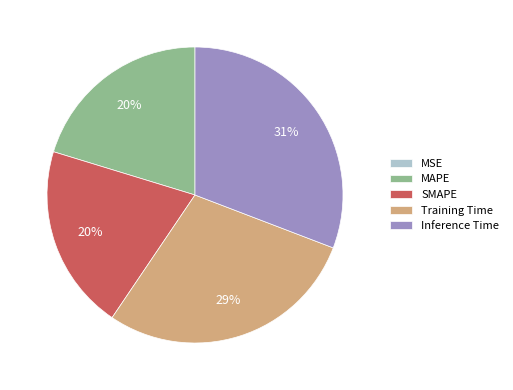

To the nearest percent, what percentage of the pie is Training Time?

29%